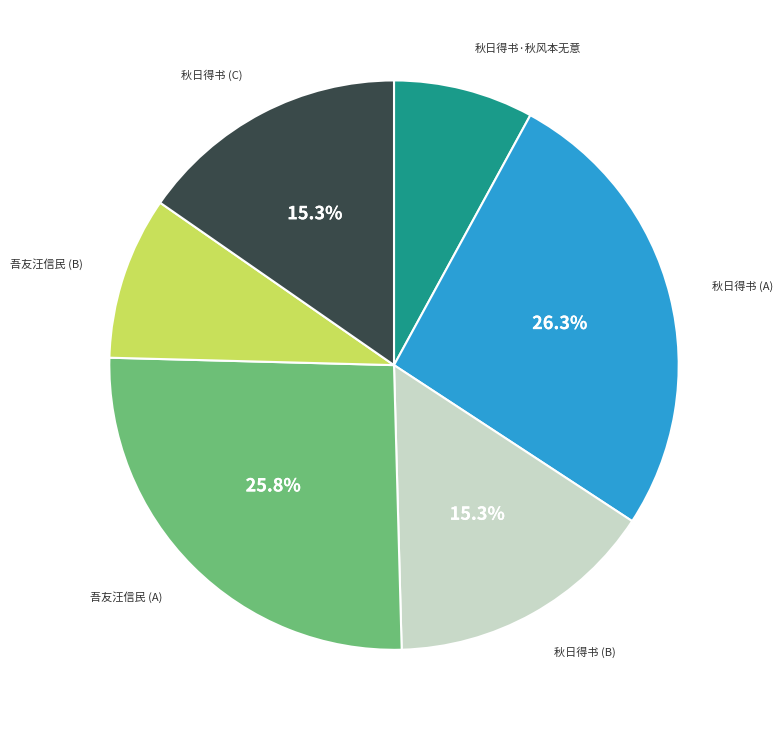

How many slices are in this pie chart?

6